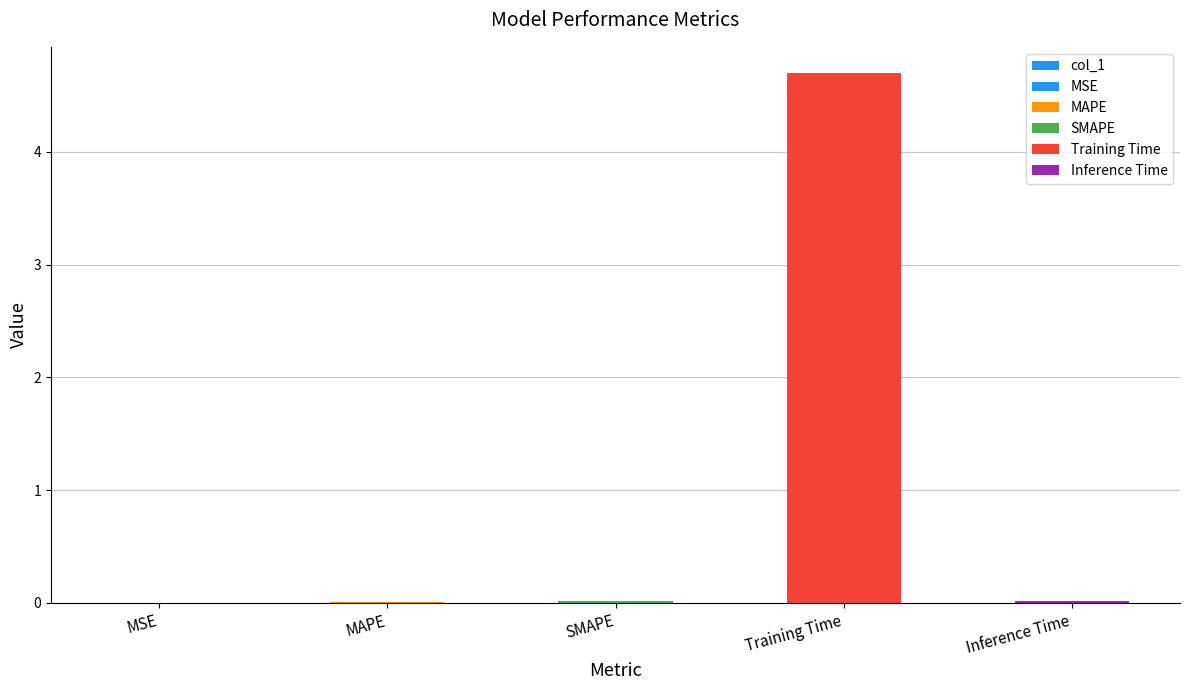

What is the greatest value displayed?

4.7